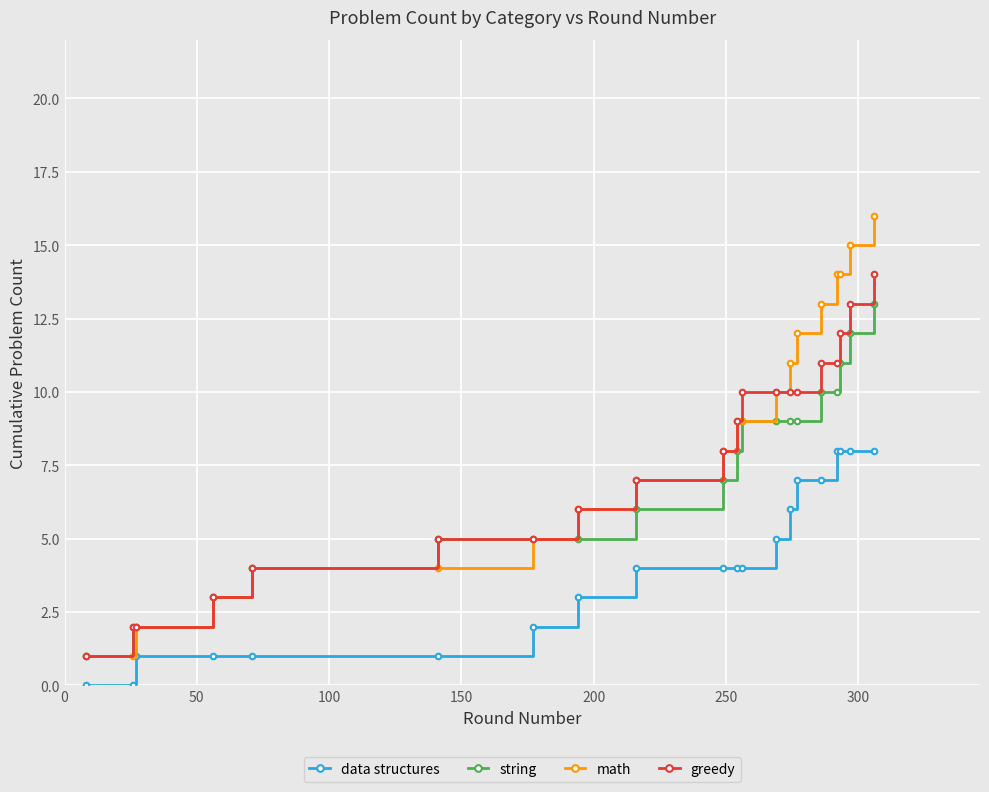

True or false: data structures and greedy cross at least once.

False